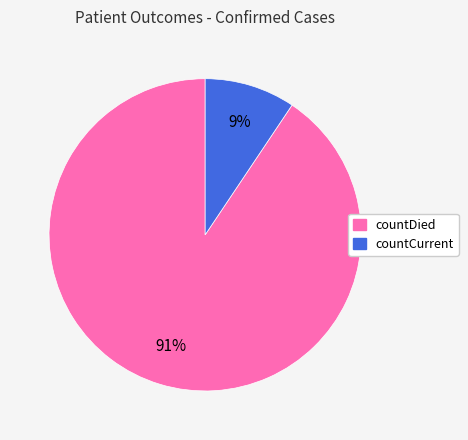

The countCurrent slice represents 17% of the pie. True or false?

False